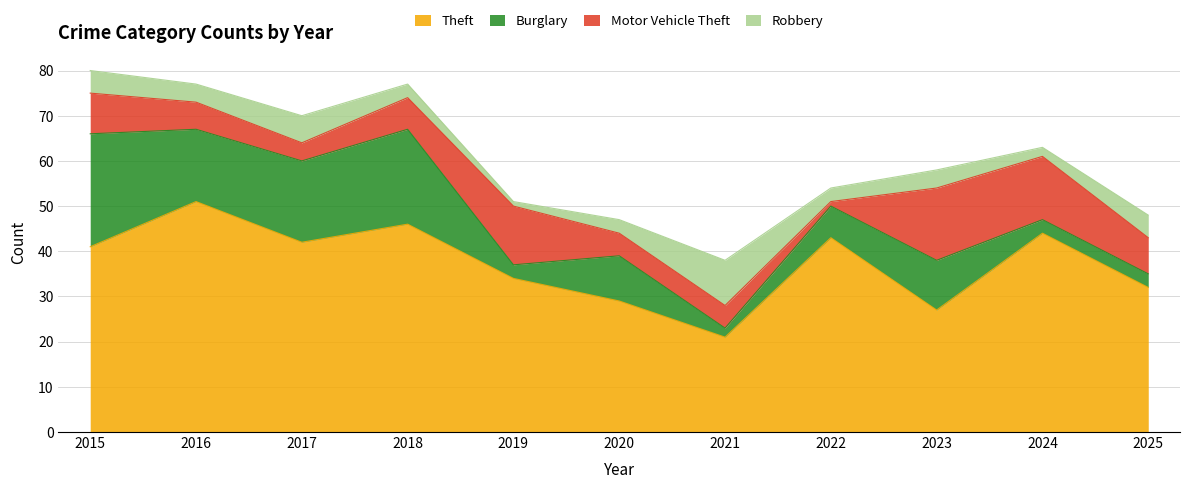

What is the approximate value of Burglary at 2021?

2